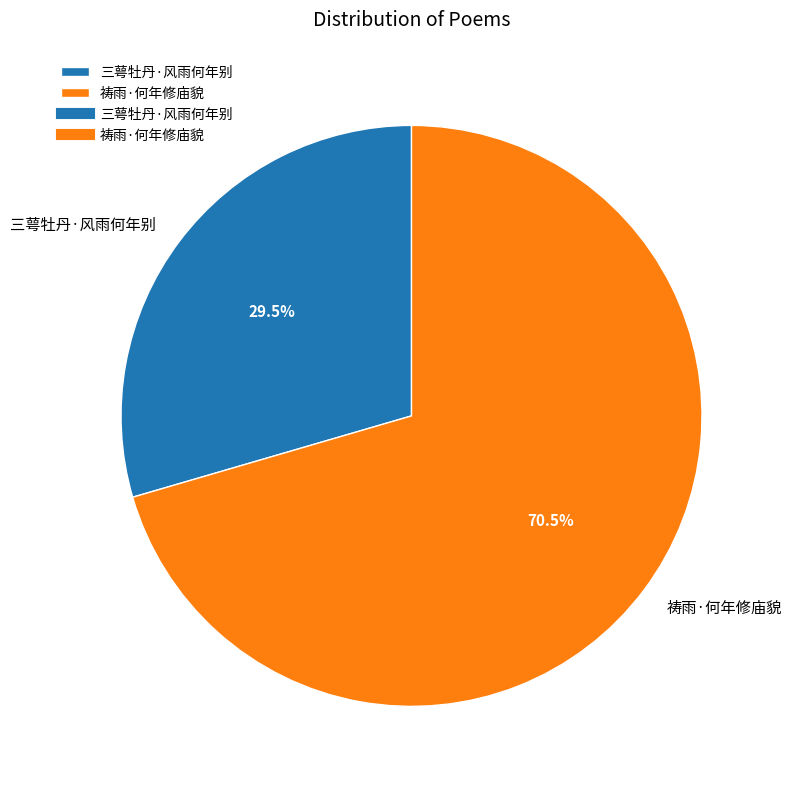

The 祷雨·何年修庙貌 slice represents 76% of the pie. True or false?

False